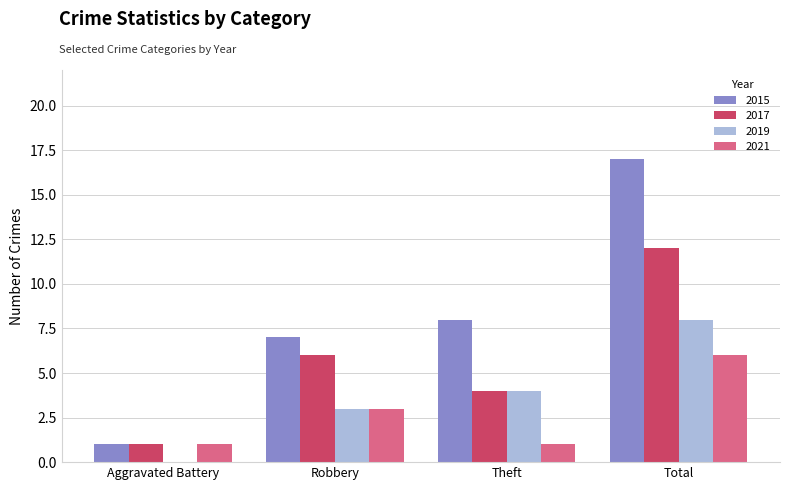

At which category is the sum across all series the highest?

Total